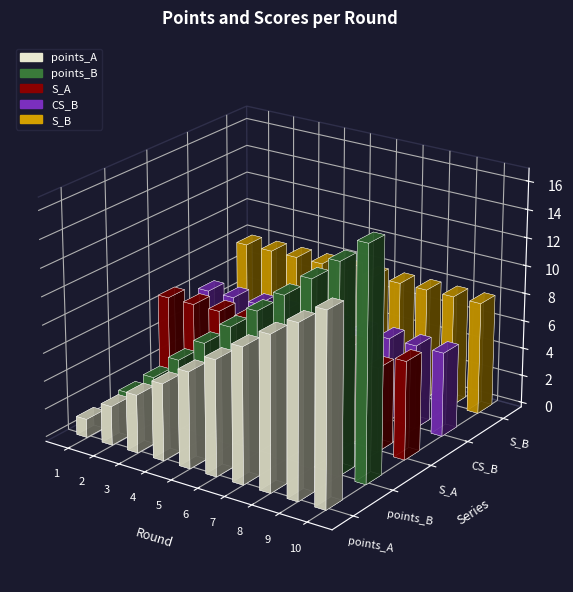

Which series has the widest spread of values?

points_B